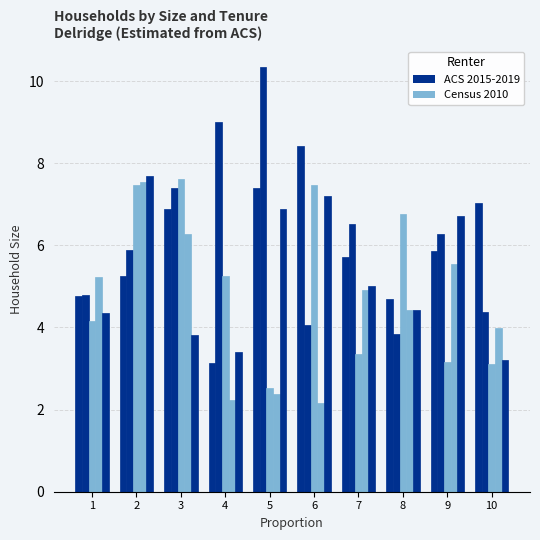

Which series has the largest total across all categories?

ACS 2015-2019